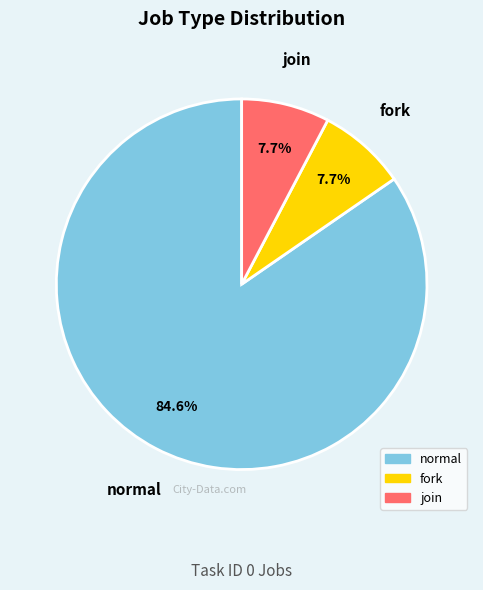

Is the sum of fork and join greater than half?

No